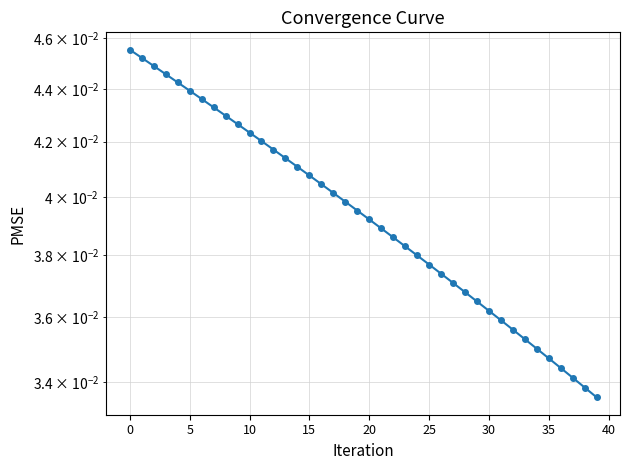

How many values are between 0 and 1?

40